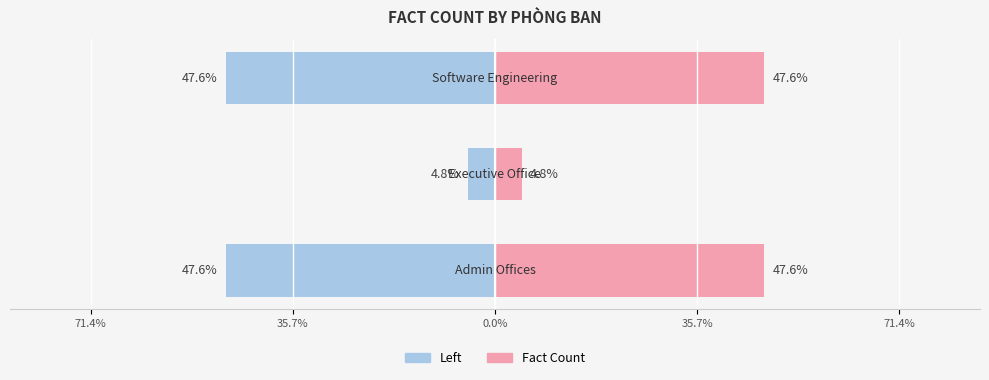

Count the Left (Count) values in the range -10 to -1.

3